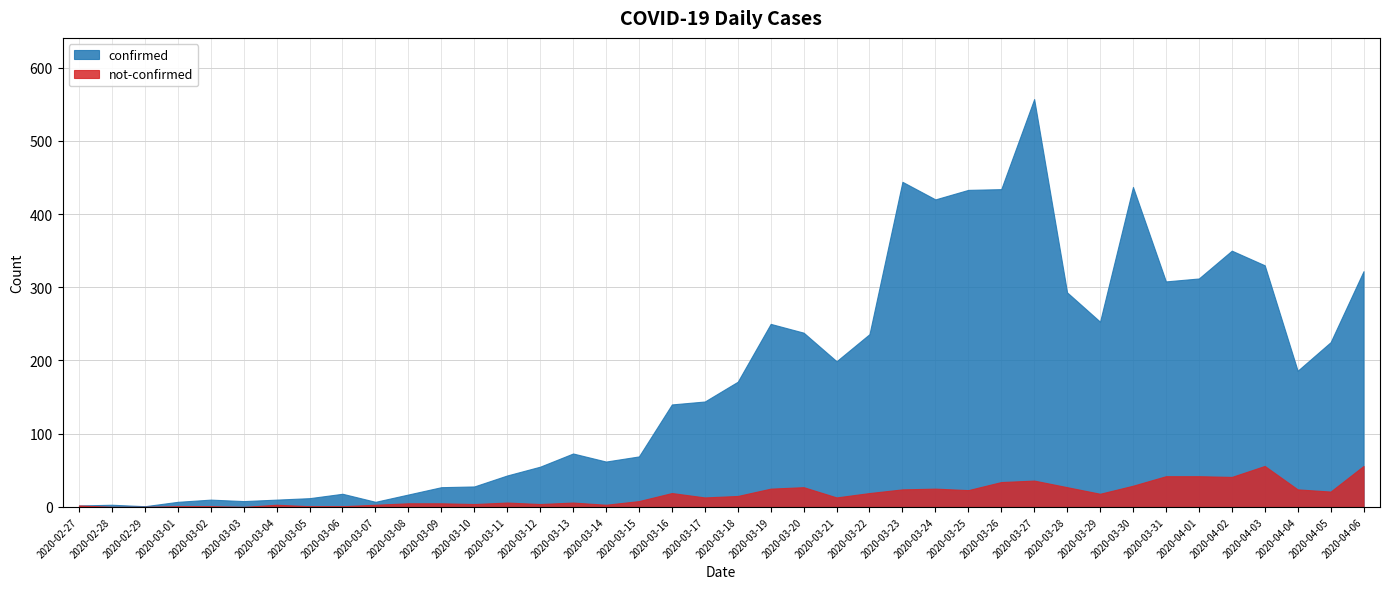

The value of confirmed at 2020-03-04 is 15. True or false?

False